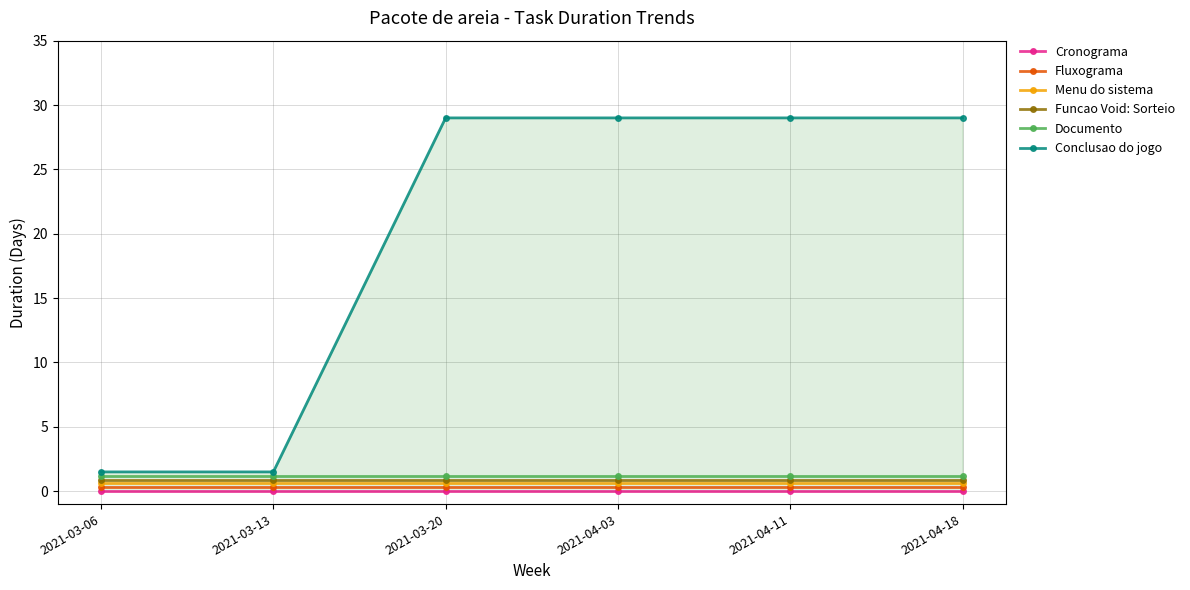

True or false: Documento and Funcao Void: Sorteio intersect in this chart.

False